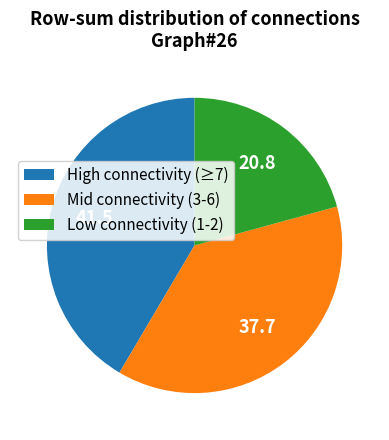

How many slices are in this pie chart?

3